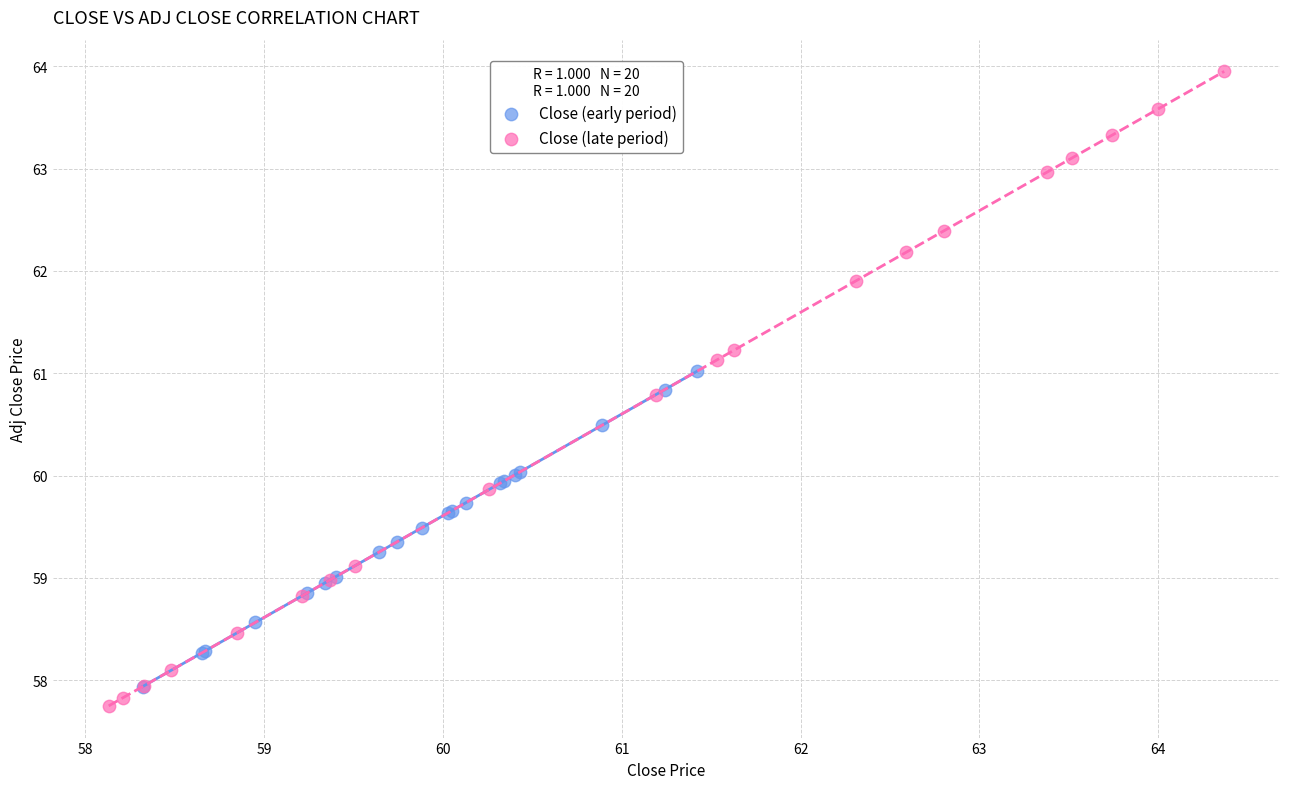

What are all the series names shown in the legend?

Close (early period), Close (late period)